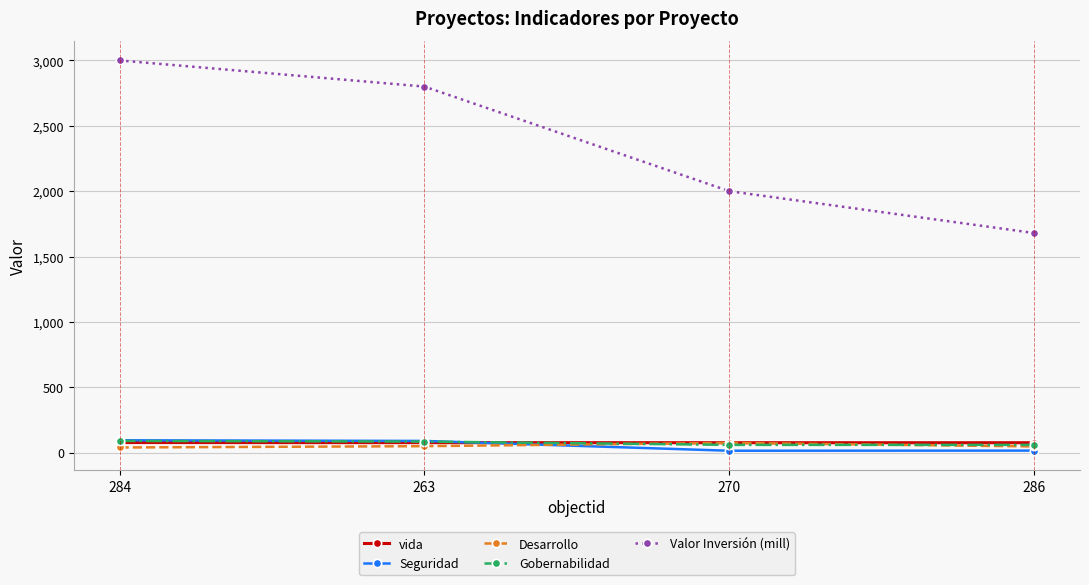

What is the label of the 1st point from the left?

284